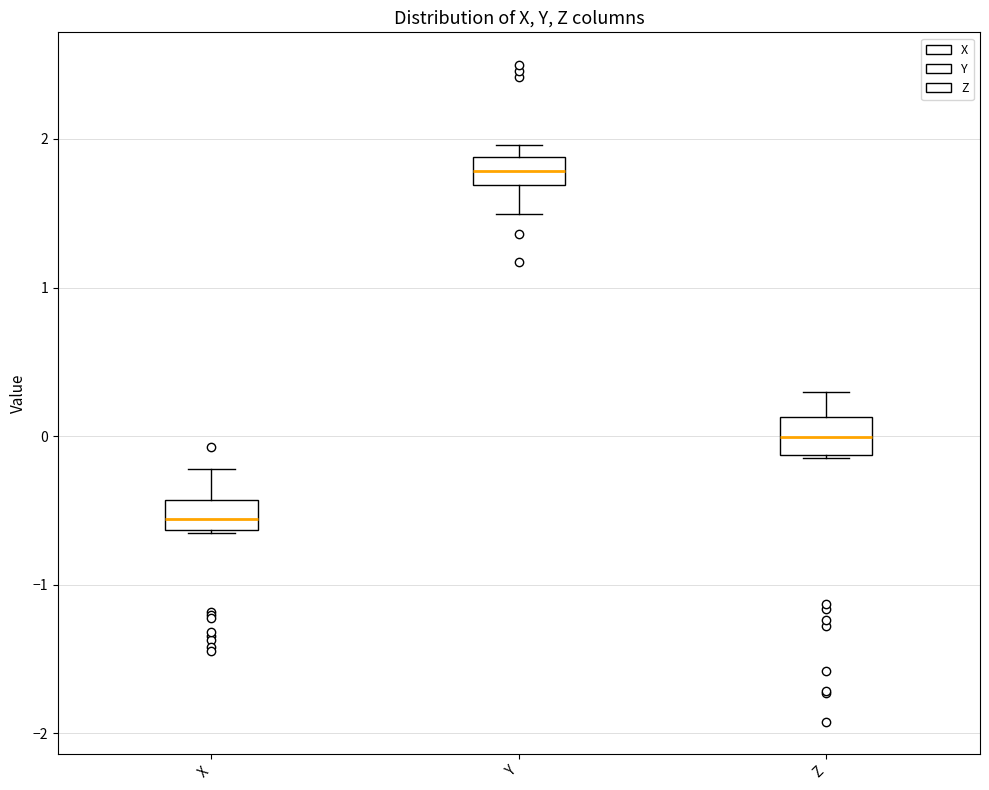

Reading left to right, transcribe this box plot: for each box, give where its median line is, the range the box spans, and where its two whiskers end, as read against the y-axis. The values are not printed on the chart, so give them approximately, as read against the axis.

X: median -0.6 (inside the box), box -0.6 to -0.4, whiskers -0.7 to -0.2
Y: median 1.8, box 1.7 to 1.9, whiskers 1.5 to 2.0
Z: median 0.0, box -0.1 to 0.1, whiskers -0.1 to 0.3